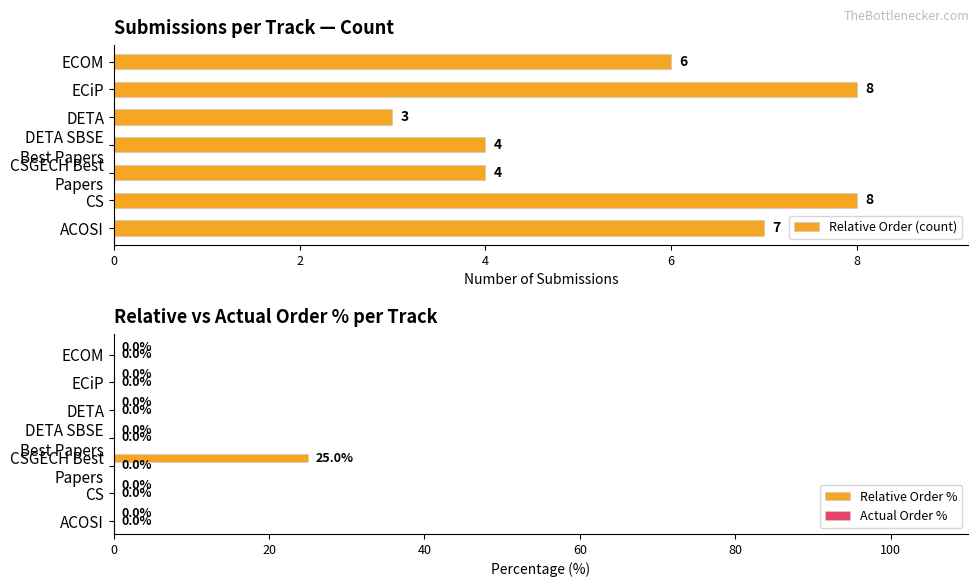

Is it true that Relative Order (count) equals 7 at ACOSI?

True